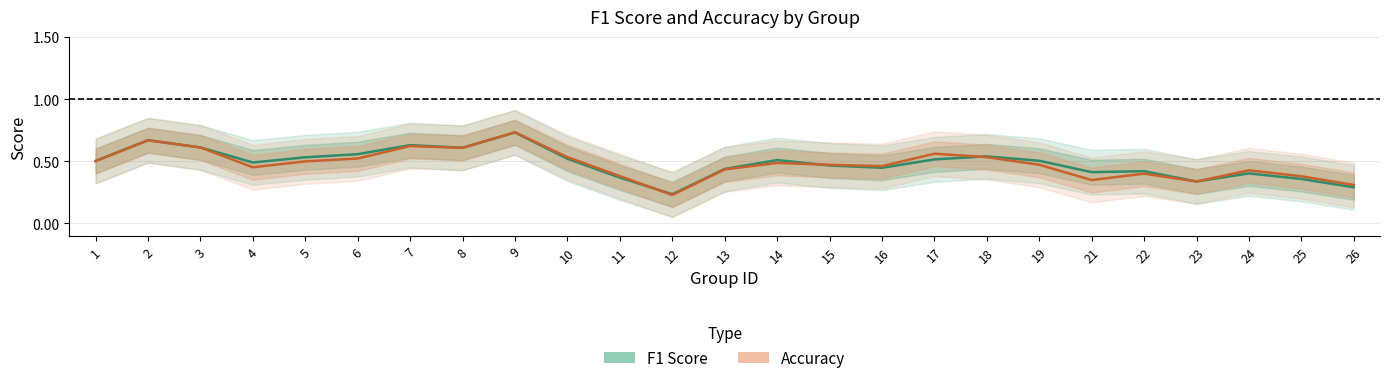

How many interior local peaks does the F1 Score series have?

7